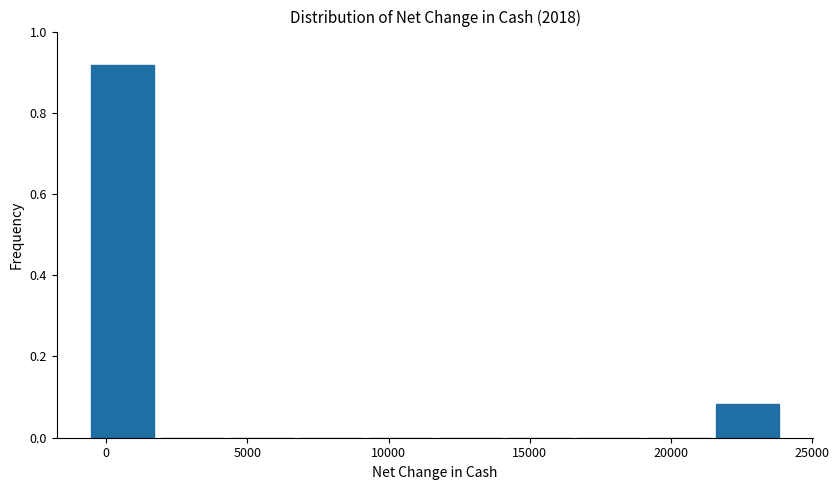

Over which range of the x-axis is the bar tallest?

-500 to 2000